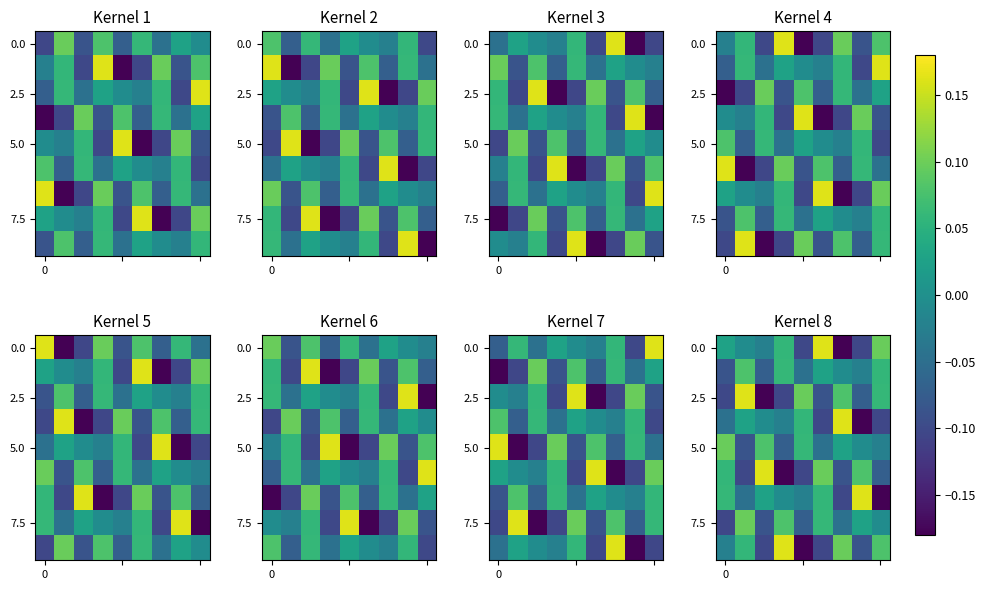

How many values in 2.5 are above zero?

4